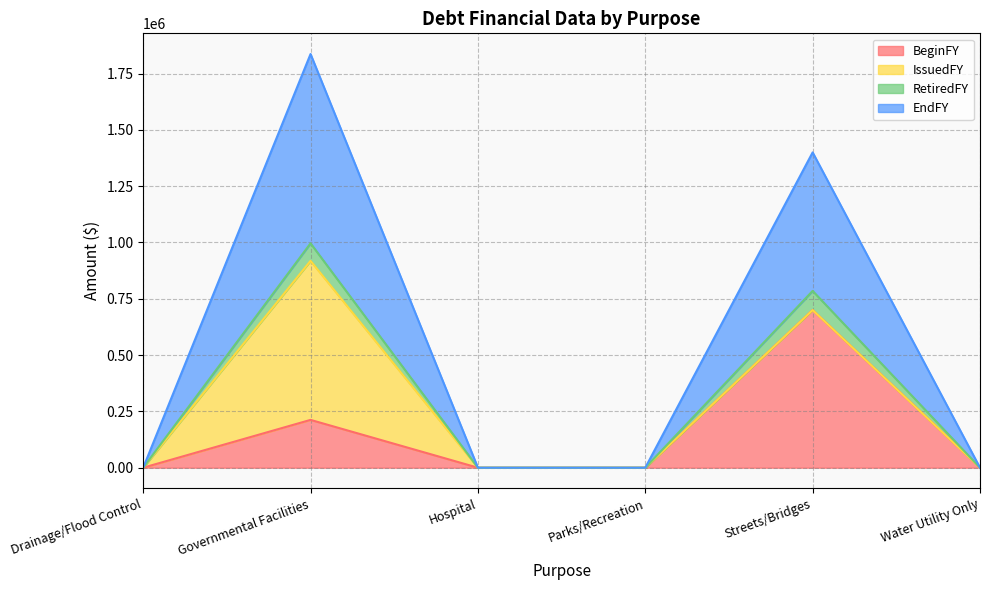

What is the highest value of the BeginFY series?

700000